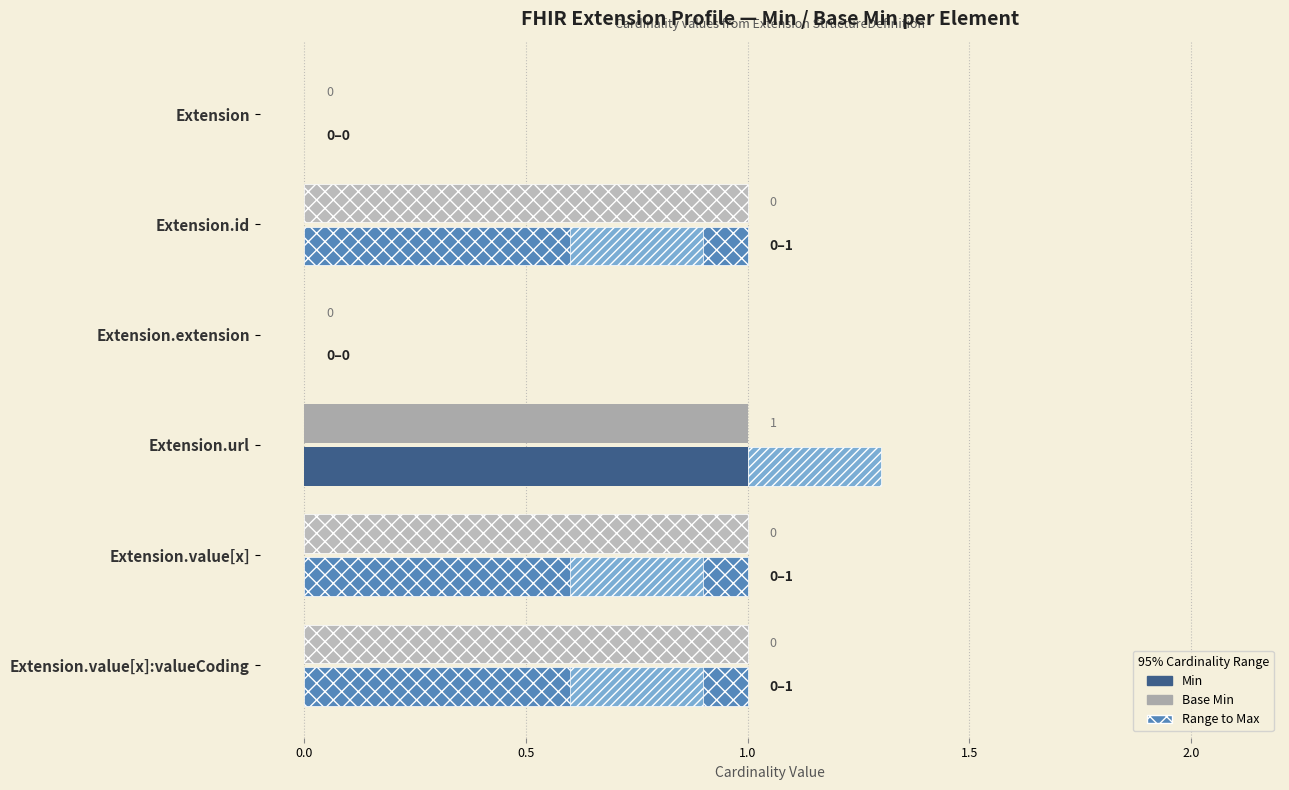

How many bars are there in total?

12